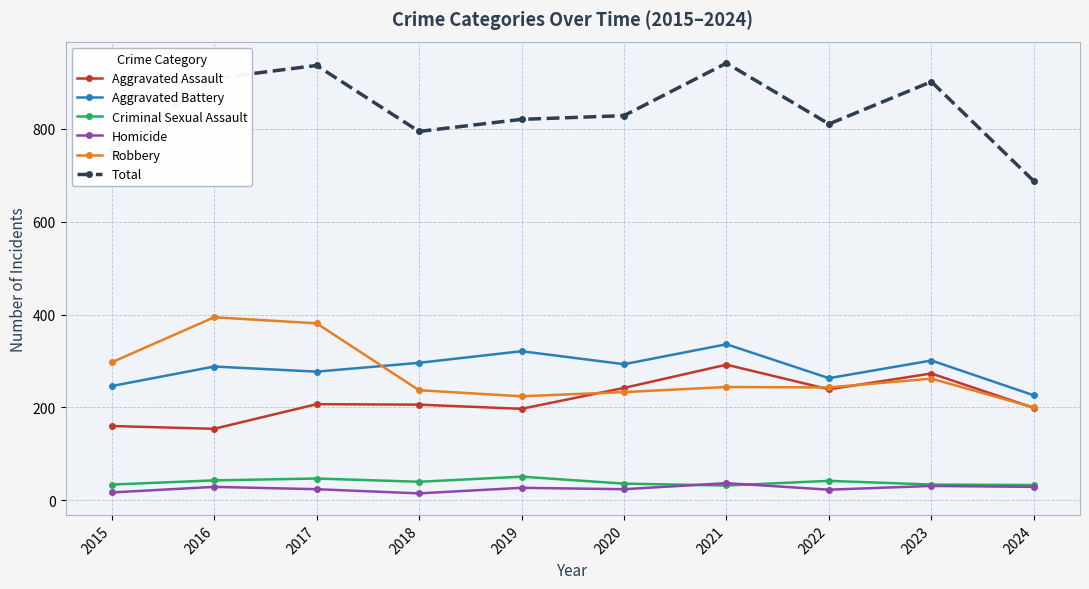

Which category has the lowest value in the Total series?

2024